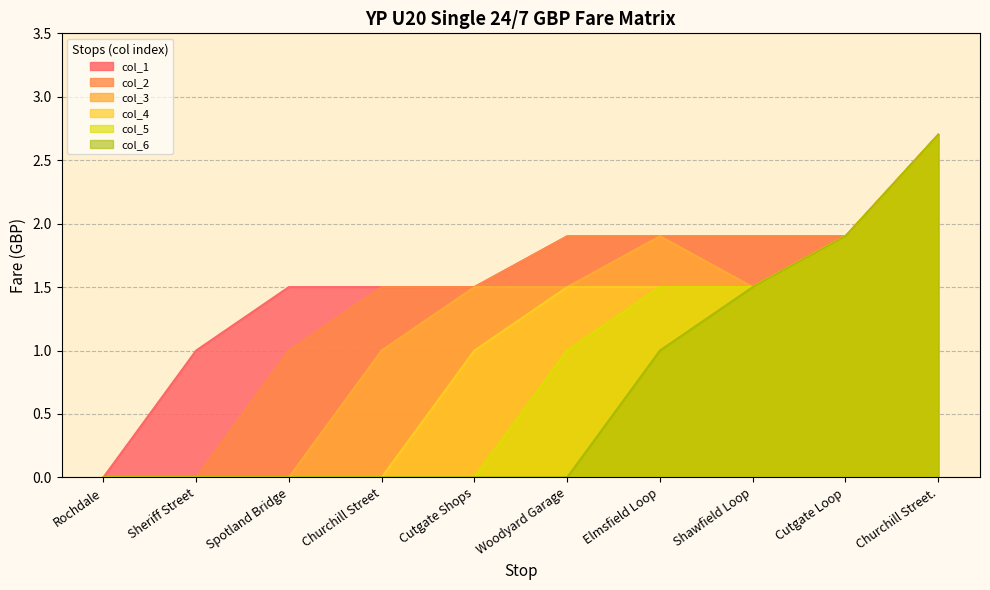

How many values in the col_2 series exceed 1?

7